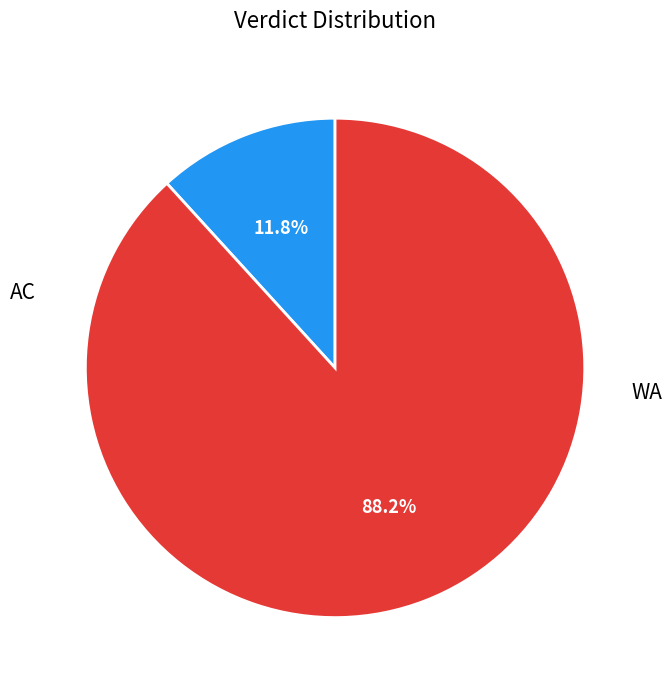

To the nearest percent, what is the average slice percentage?

50%